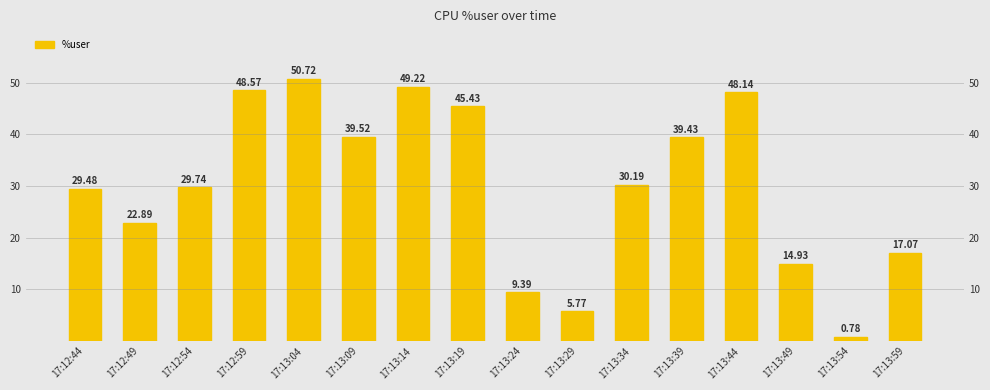

The chart shows a value of 0.8 at 17:13:54. True or false?

True